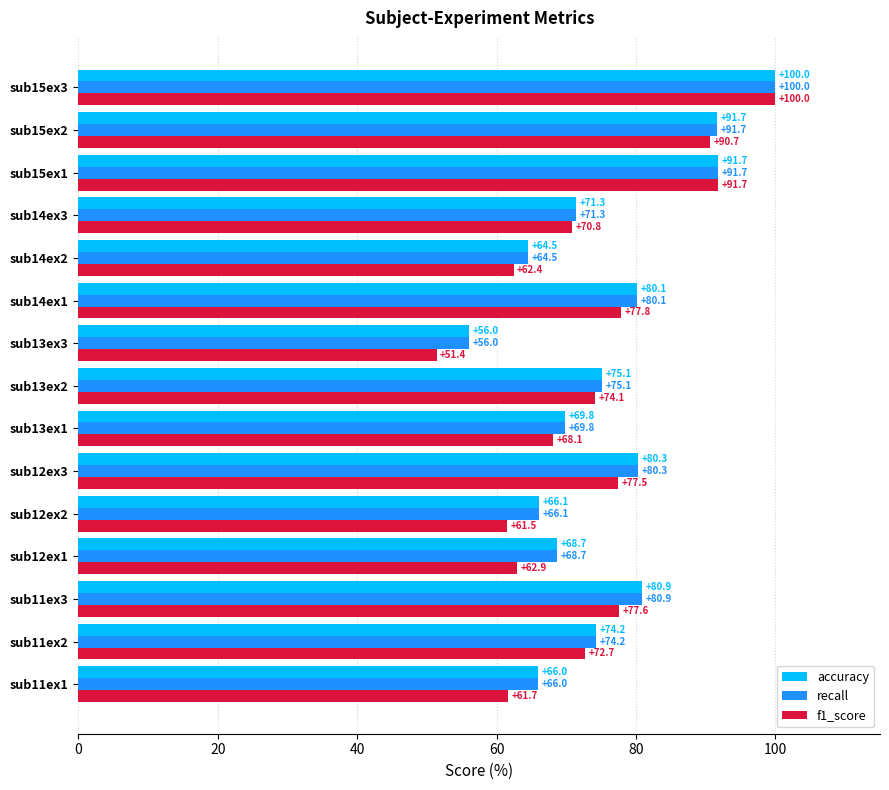

What is the spread (max minus min) of values at sub14ex1?

2.3